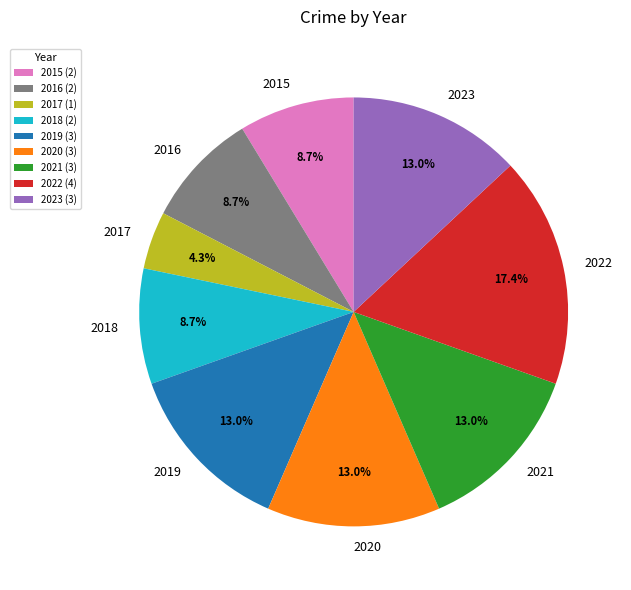

Which slice is the largest?

2022